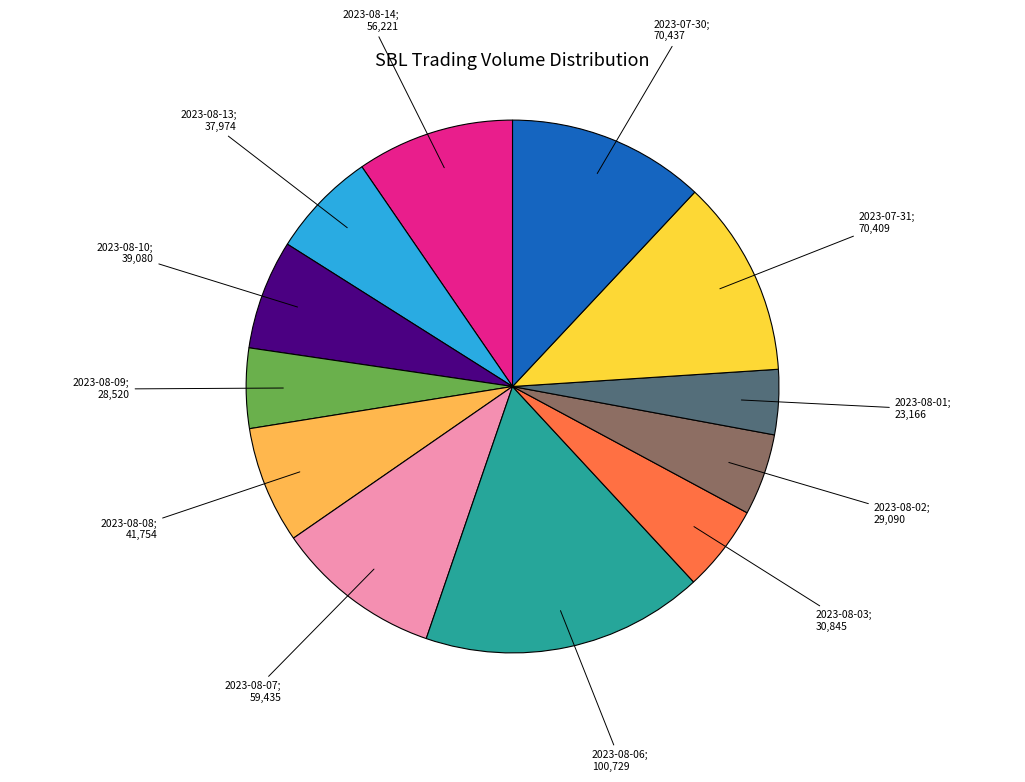

Is there any slice that represents more than half of the pie?

No